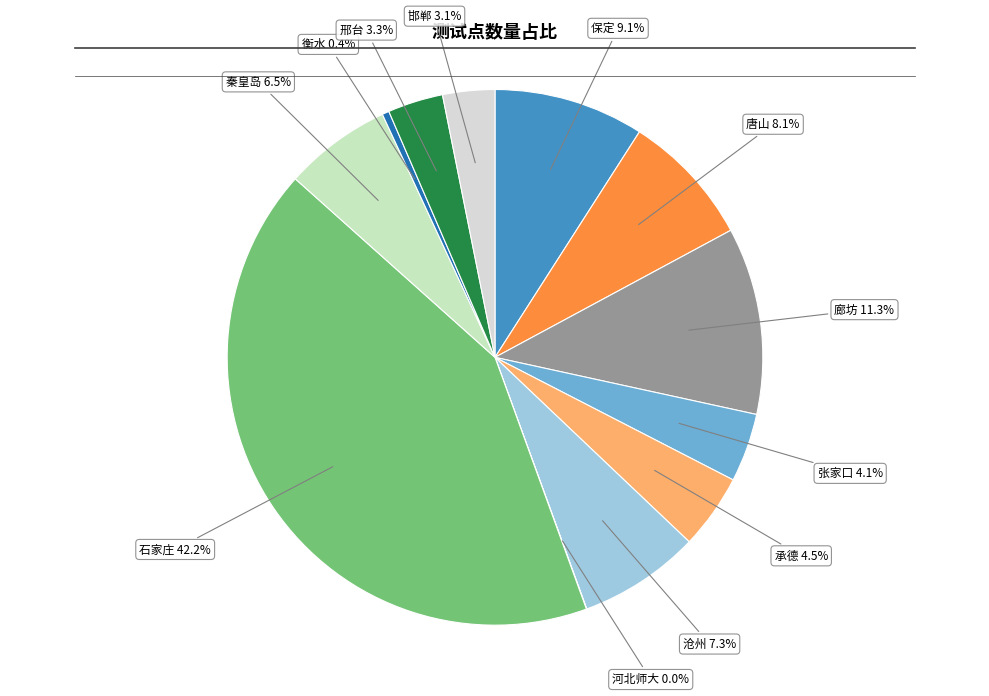

Is there a majority slice in this chart?

No